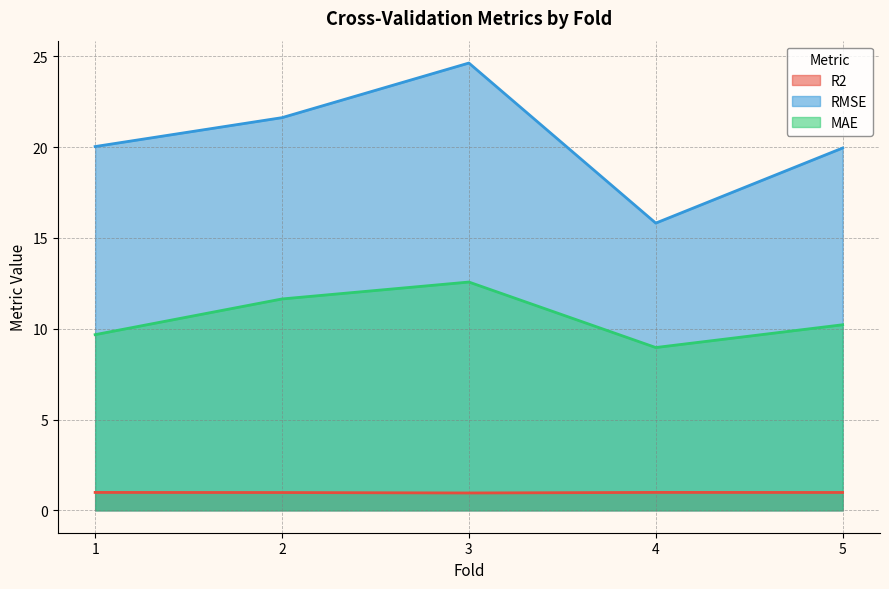

Which category has the lowest value across all series?

3